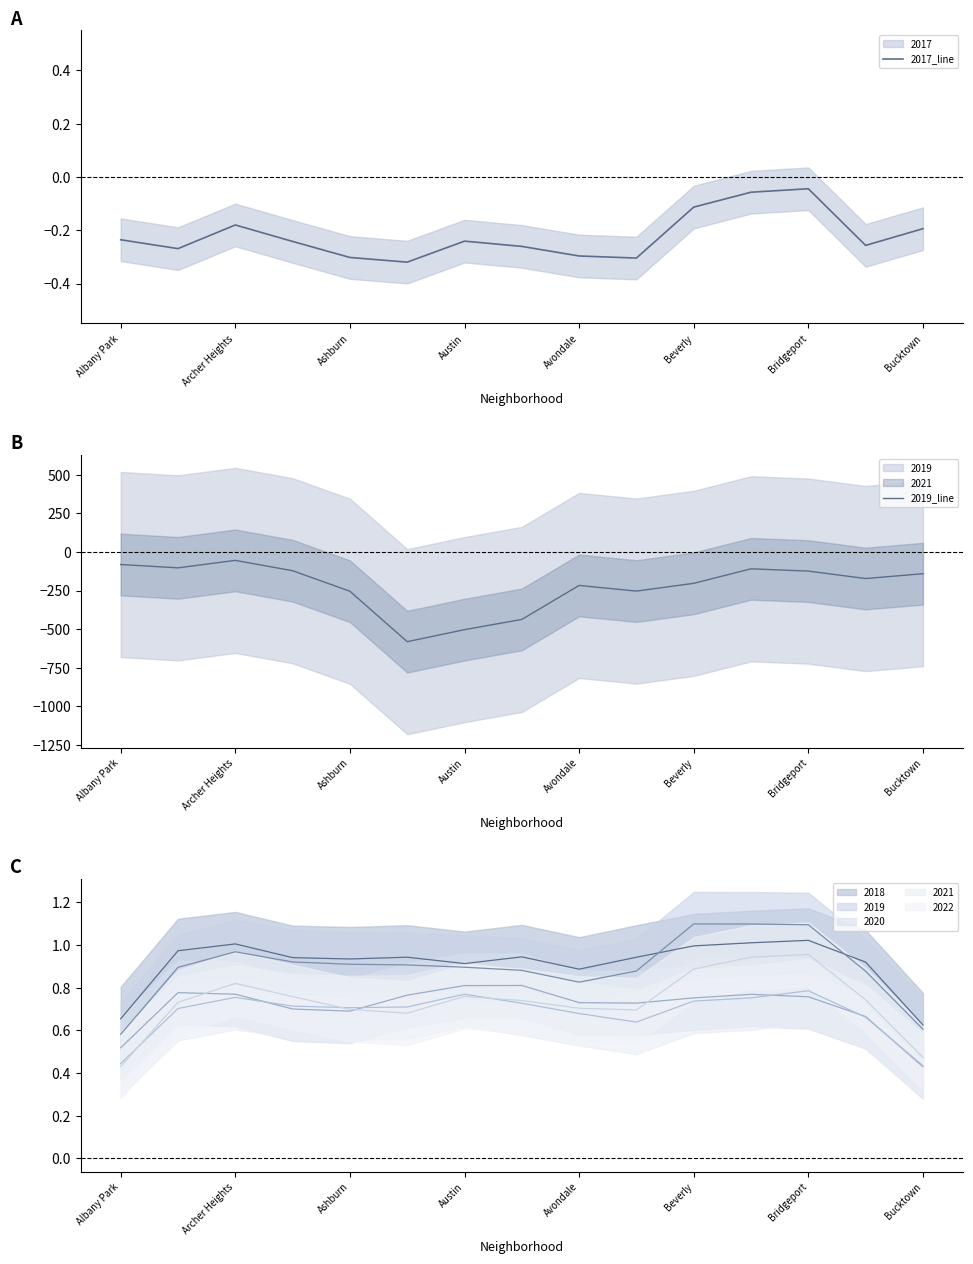

Reading left to right, what are all the values shown in this chart?

2017_line: -0.2	-0.3	-0.2	-0.2	-0.3	-0.3	-0.2	-0.3	-0.3	-0.3	-0.1	-0.1	-0.0	-0.3	-0.2
2019_line: -81.3	-103.0	-54.7	-121.7	-254.7	-581.7	-503.7	-437.3	-217.0	-253.7	-203.3	-109.3	-124.0	-172.3	-141.0